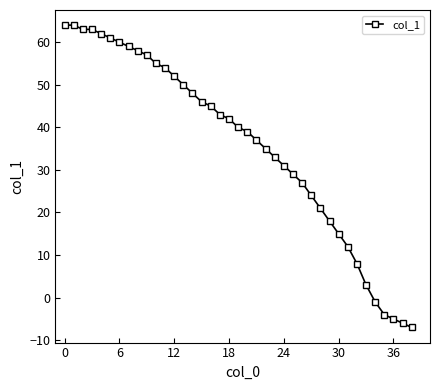

What is the minimum value shown in the chart?

-7